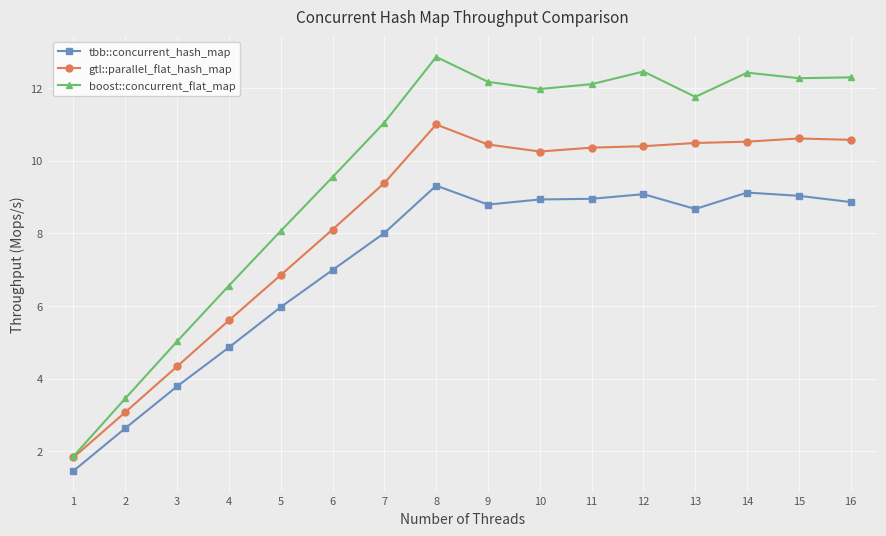

The value of tbb::concurrent_hash_map at 7 is 8.0. True or false?

True